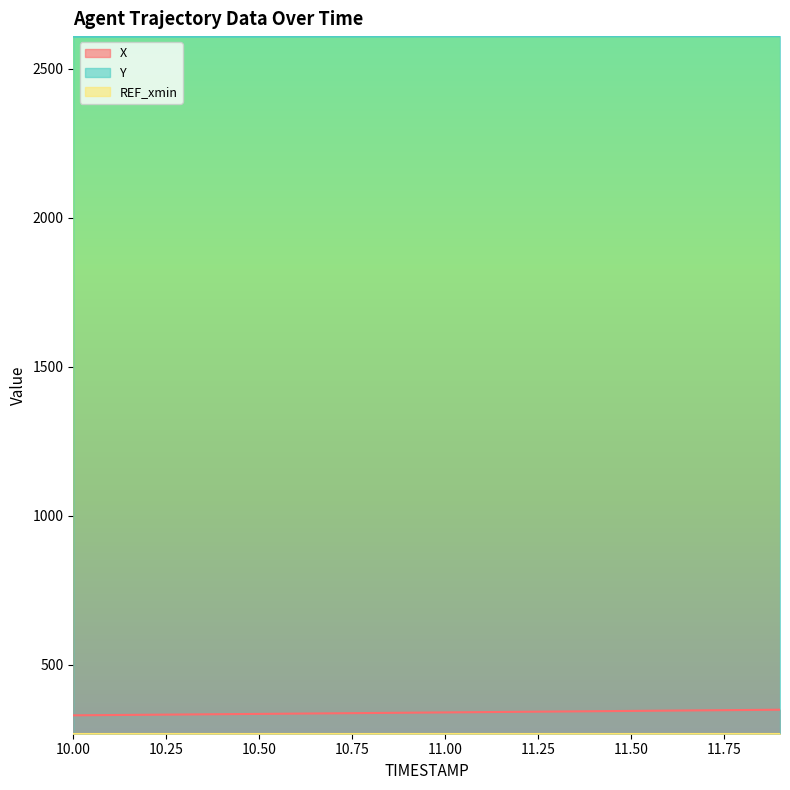

What are all the series names shown in the legend?

X, Y, REF_xmin